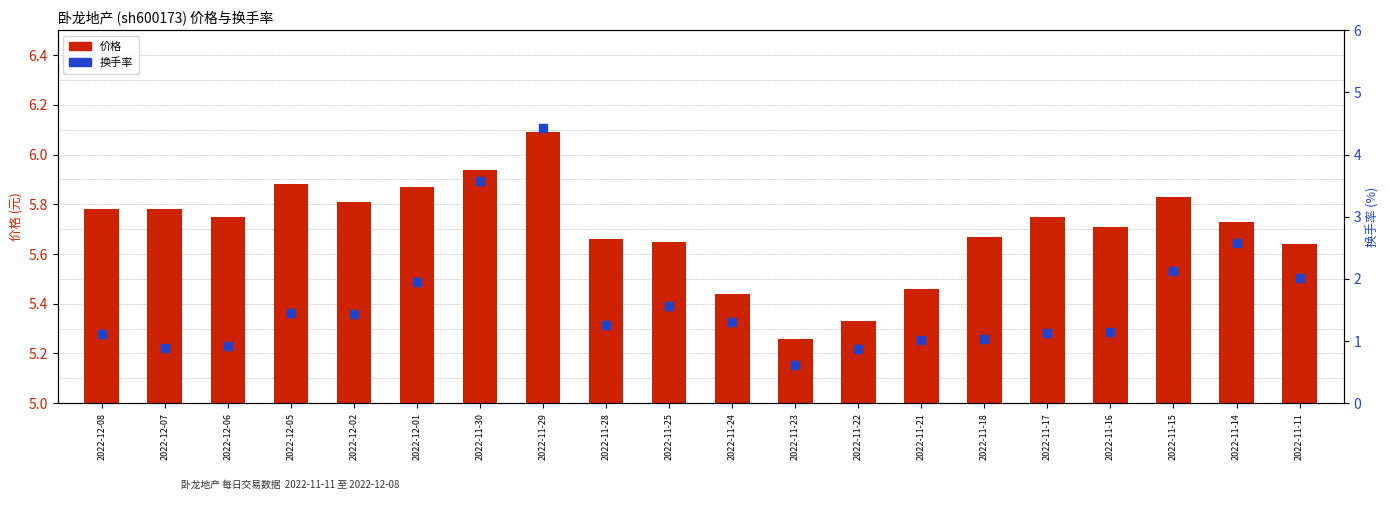

What are all the series names shown in the legend?

价格, 换手率